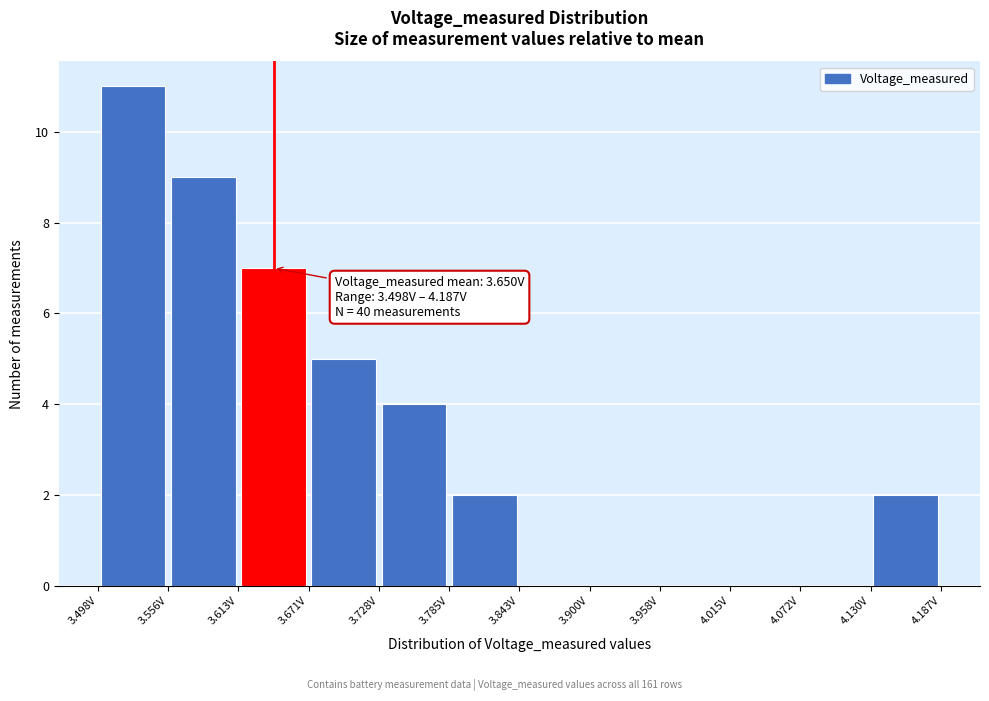

Which range on the x-axis has the tallest bar?

3.50 to 3.56